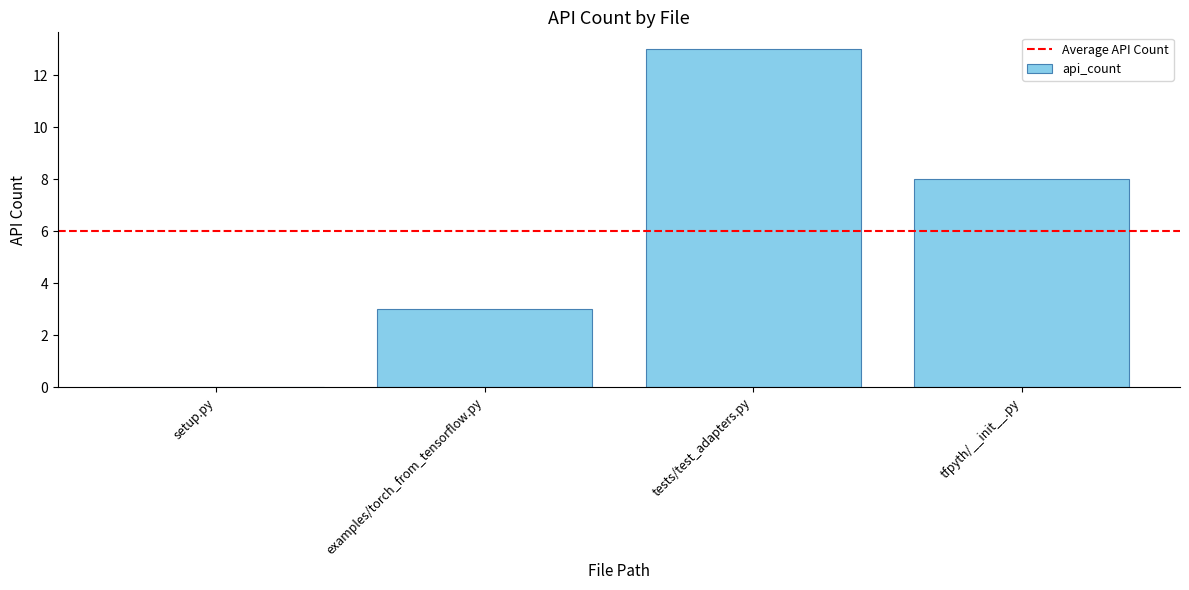

What is the sum of the values at examples/torch_from_tensorflow.py and tfpyth/__init__.py?

11